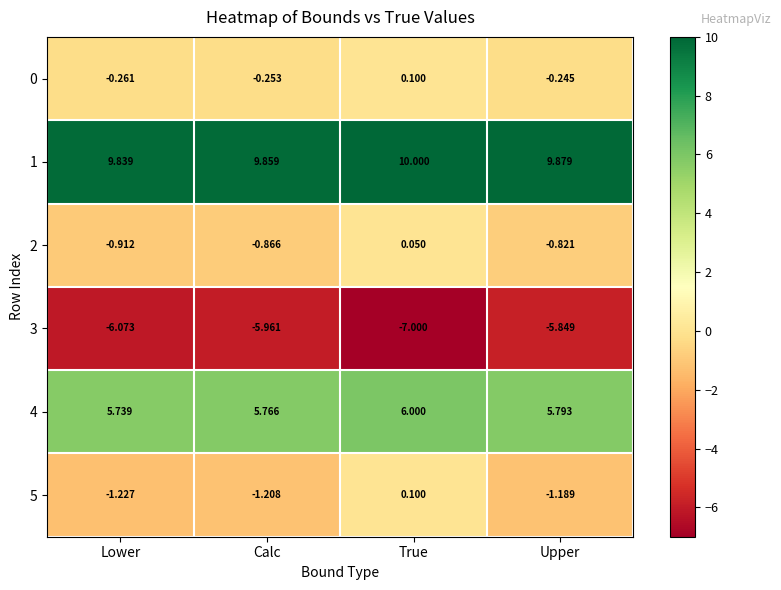

Where is 0 nearest to the value 0?

True